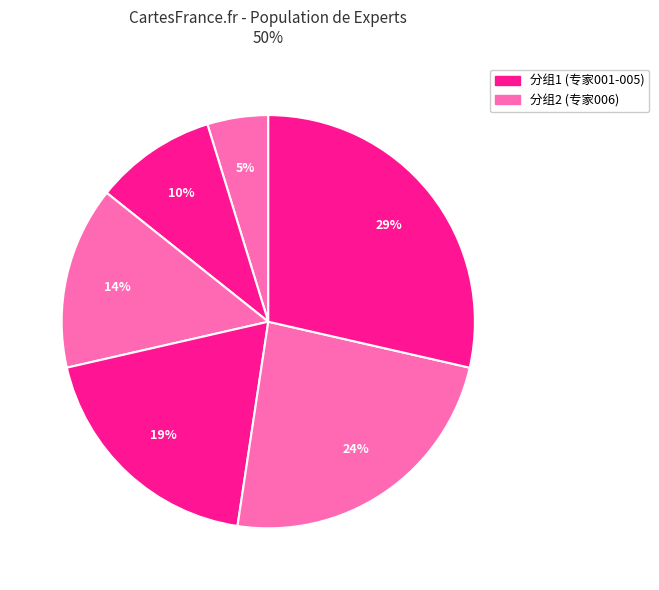

Count the number of slices in the pie.

6